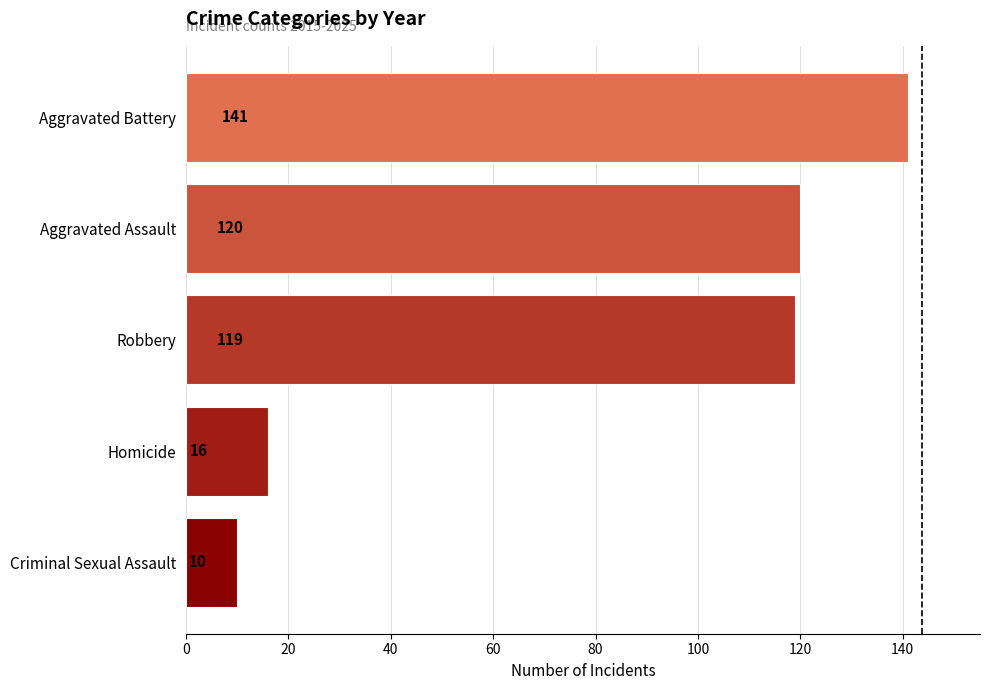

At which label is the value closest to 75?

Robbery